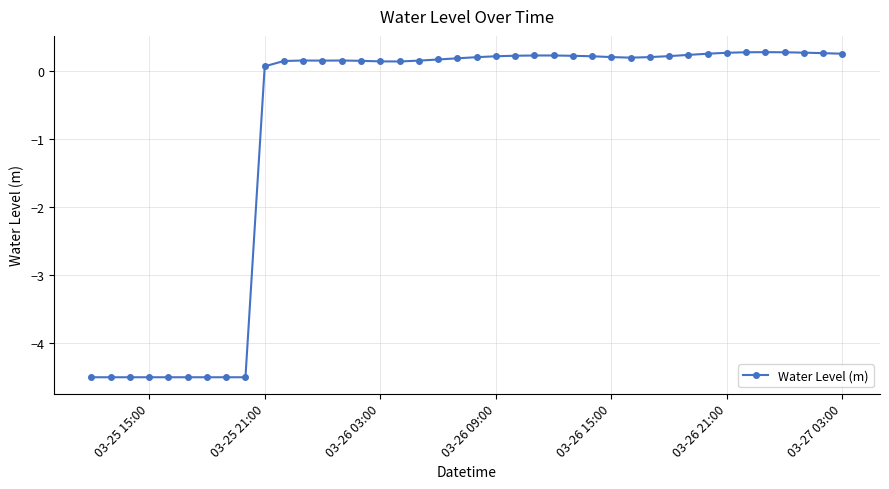

Does the chart display data point markers on the line(s)?

Yes